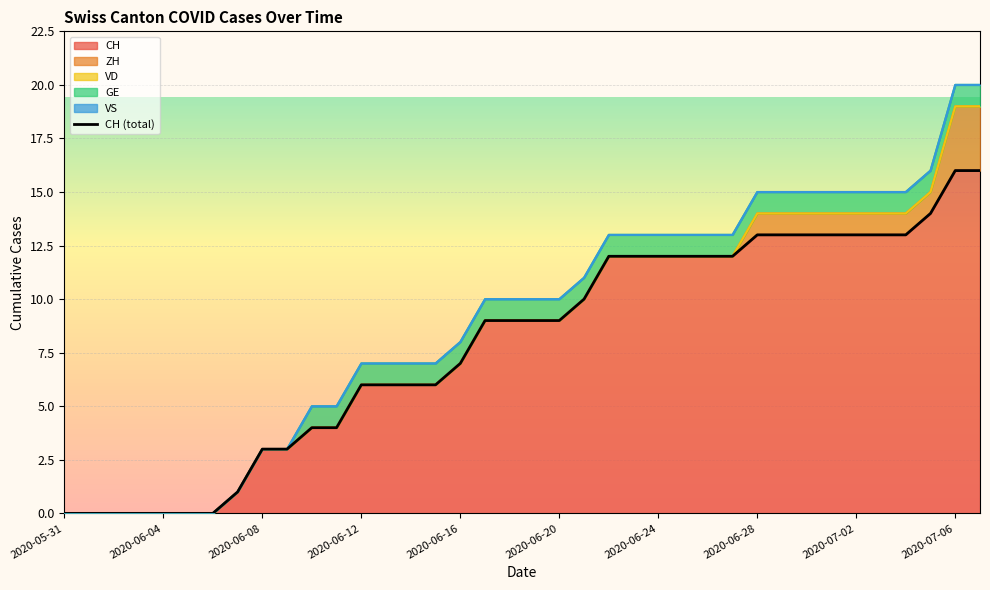

What is the highest value of the CH series?

16